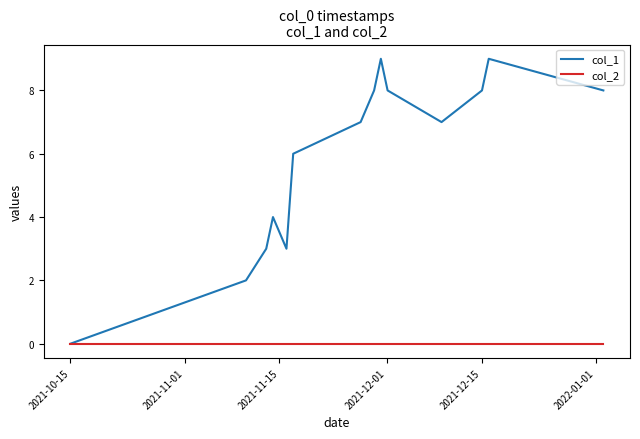

List the series in order of their overall mean, highest first.

col_1, col_2